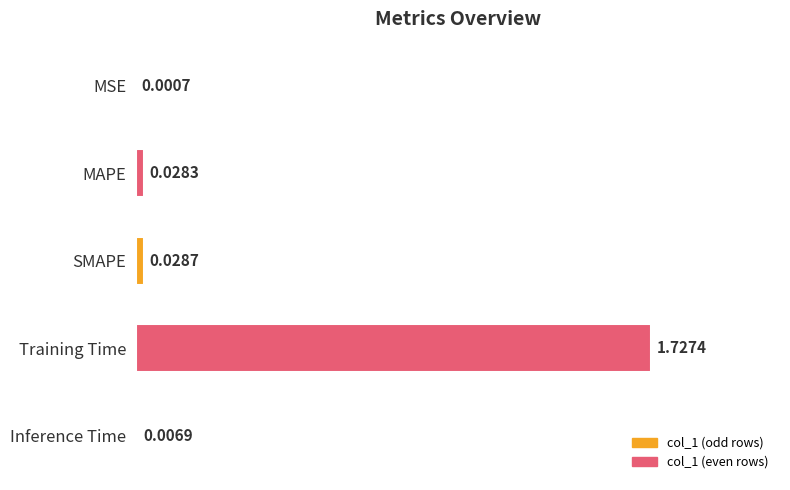

Are the bars horizontal?

Yes